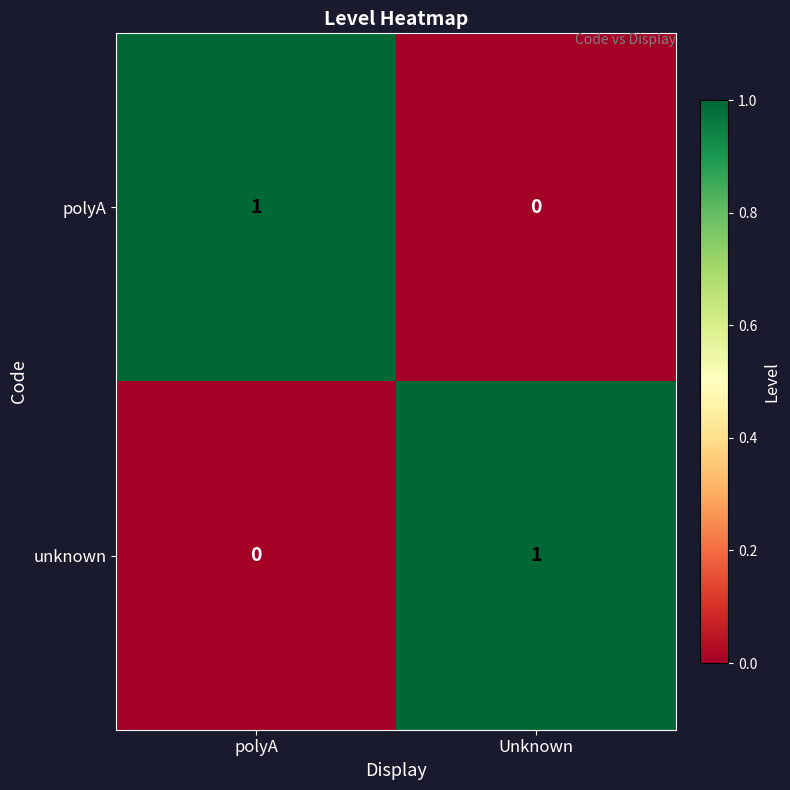

At polyA, list the series in order from largest to smallest.

polyA, unknown